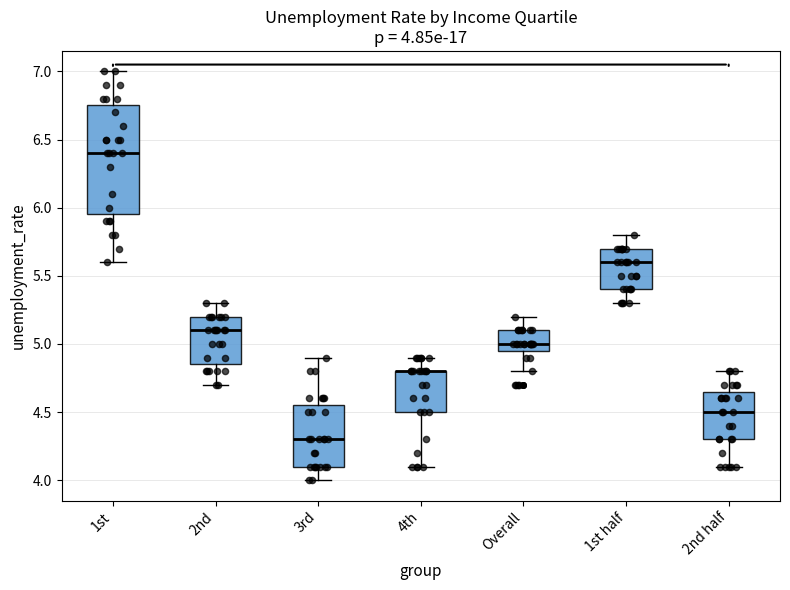

Which box is the tallest, from its lower edge to its upper edge?

1st